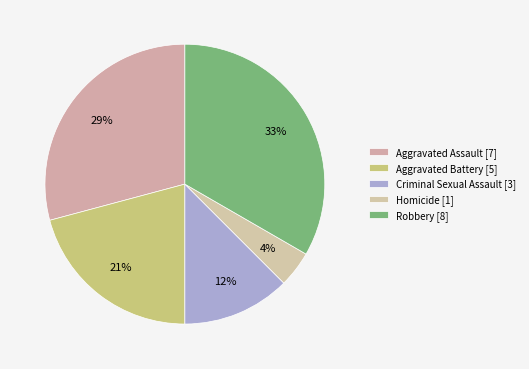

Is there a majority slice in this chart?

No